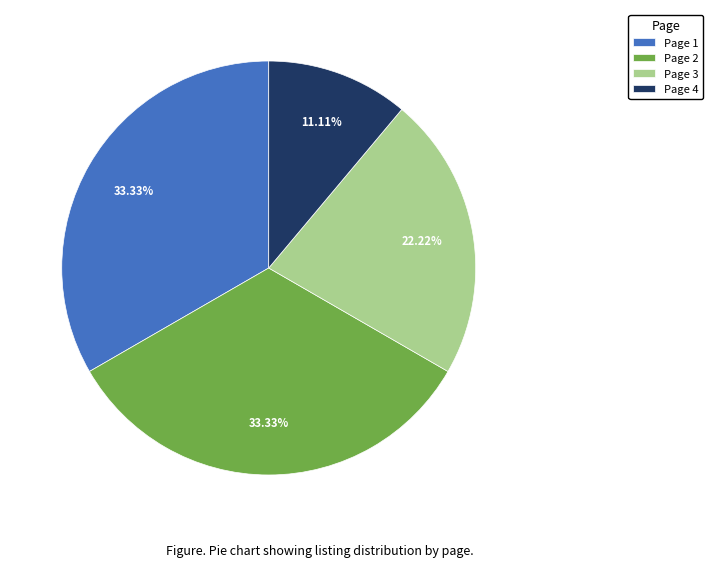

True or false: Page 1 accounts for 42% of the total.

False